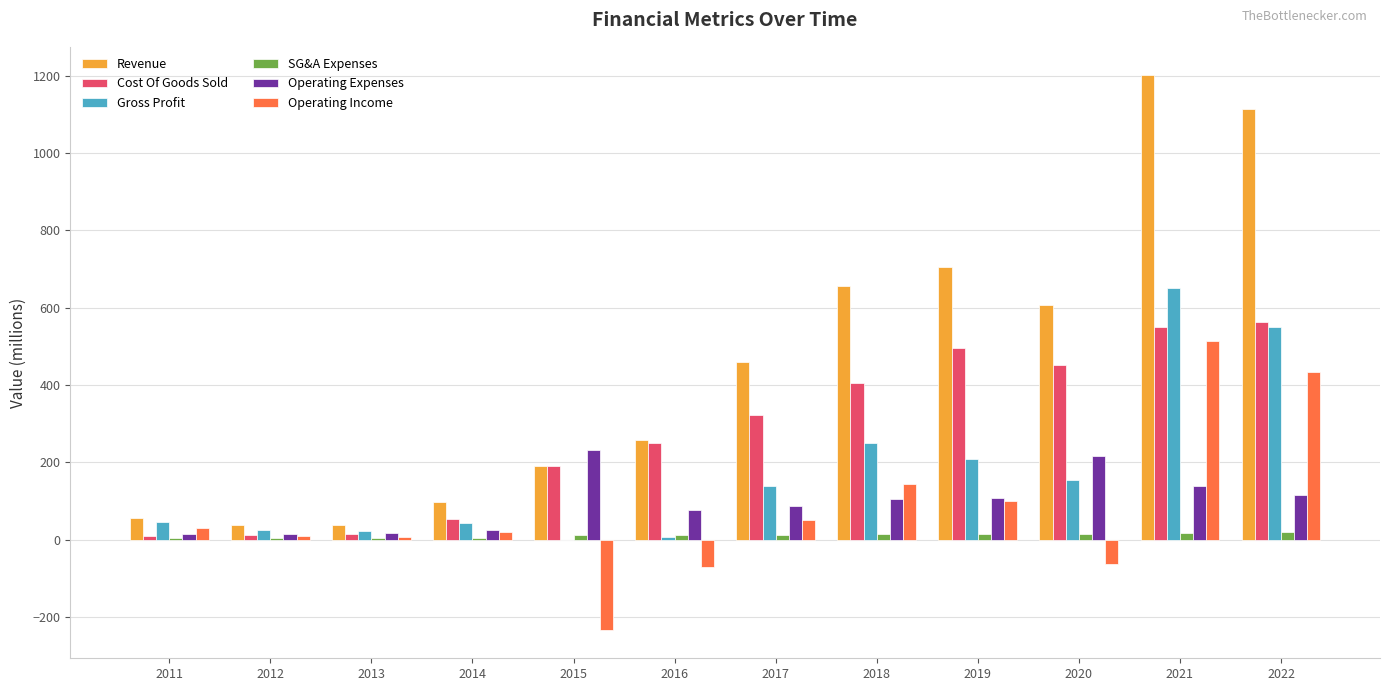

At which label does Gross Profit first exceed 138?

2017